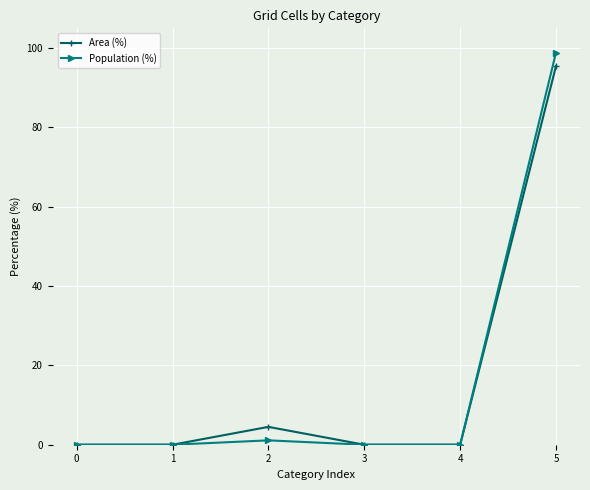

The value of Area (%) at 4 is 40.1. True or false?

False